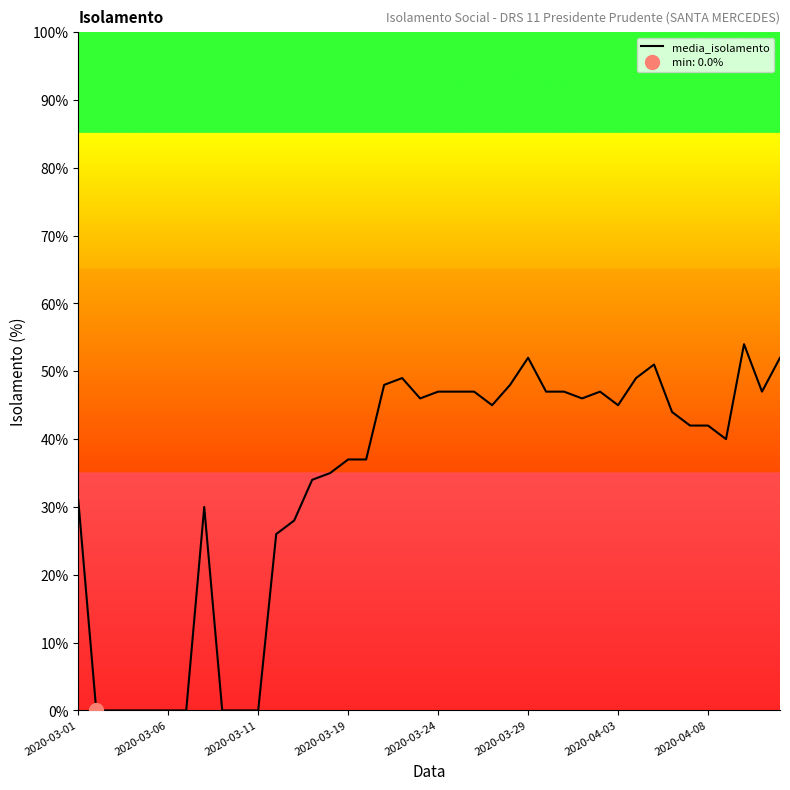

The value of media_isolamento at 2020-04-08 is 42. True or false?

True